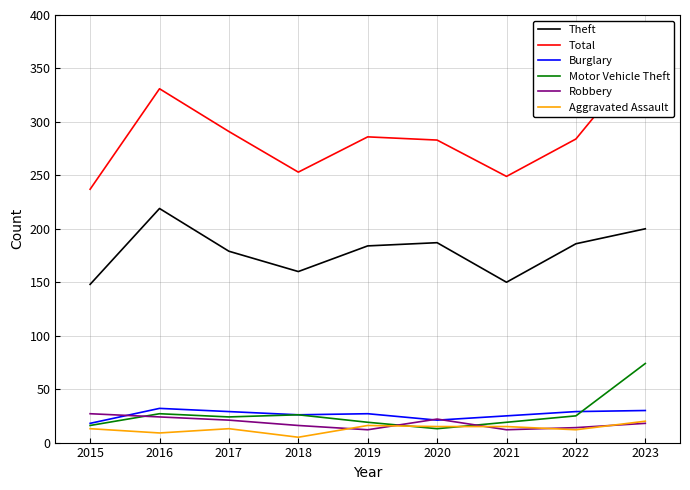

Reading left to right, transcribe all the data shown in this chart.

Theft: 148	219	179	160	184	187	150	186	200
Total: 237	331	291	253	286	283	249	284	363
Burglary: 18	32	29	26	27	21	25	29	30
Motor Vehicle Theft: 16	27	24	26	19	13	19	25	74
Robbery: 27	24	21	16	12	22	12	14	18
Aggravated Assault: 13	9	13	5	16	15	15	12	20